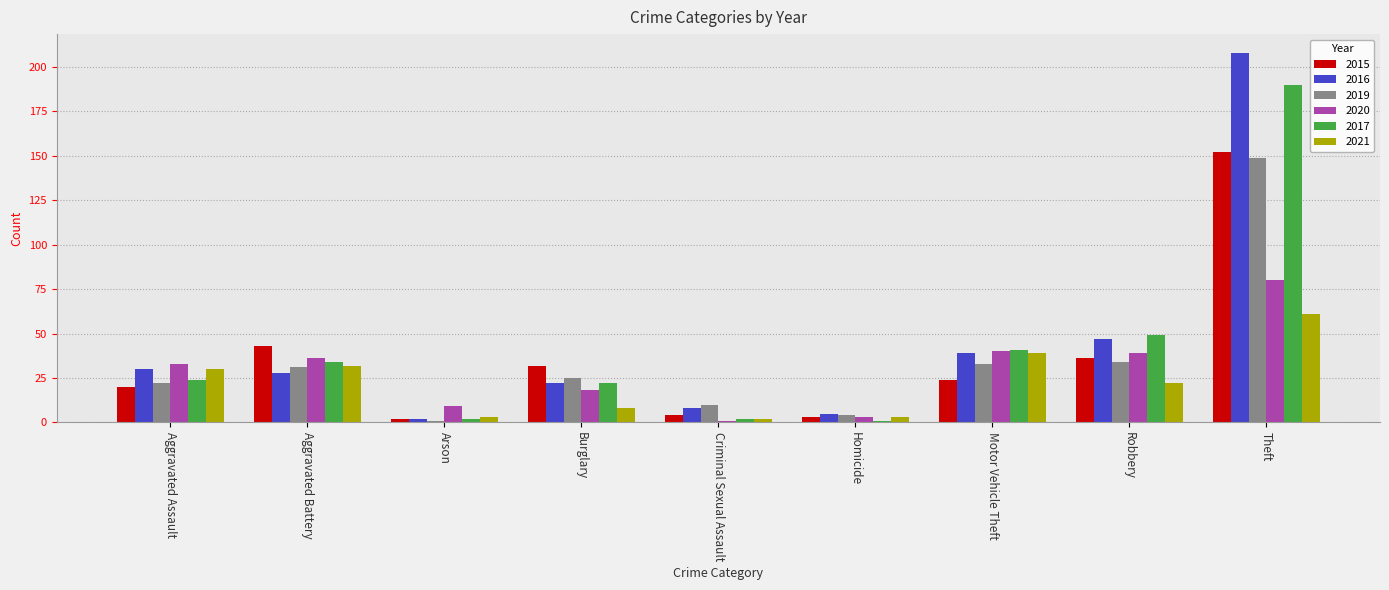

How many groups of bars are there?

9